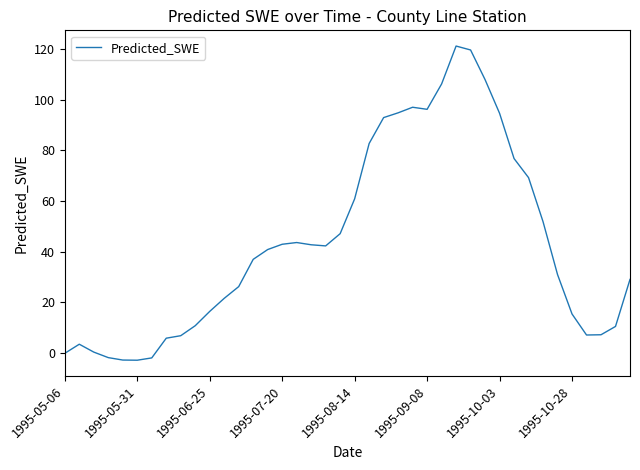

What is the minimum value shown in the chart?

-2.8